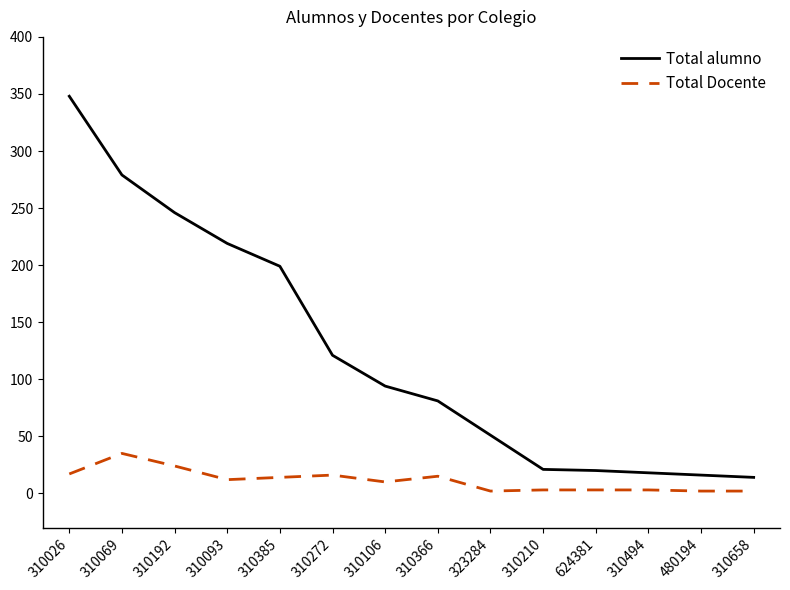

What is the difference between the Total alumno values at 310106 and 310210?

73